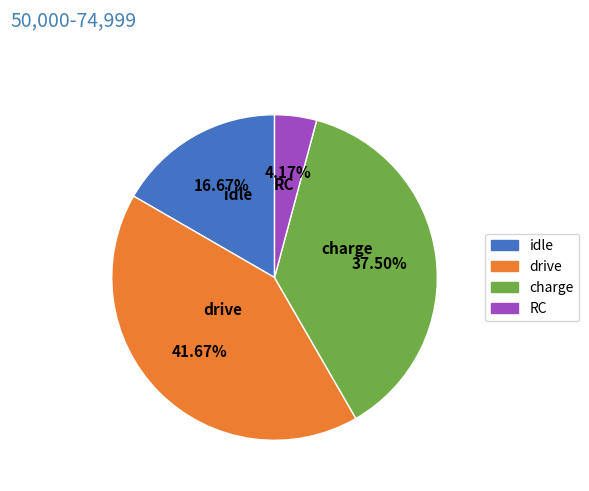

What is the largest slice in the pie chart?

drive